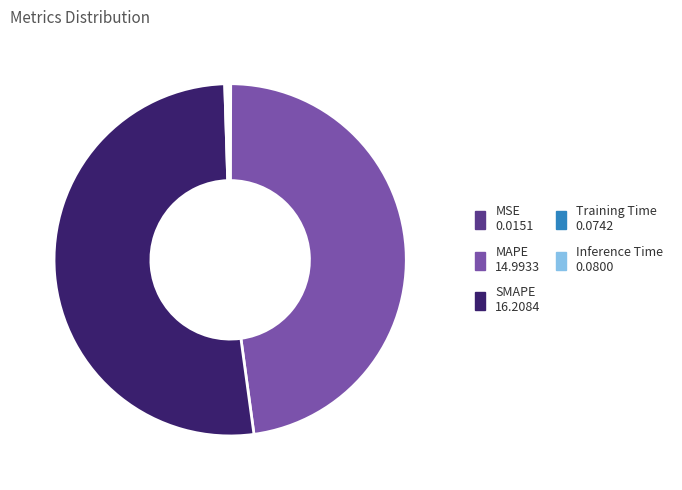

Which category has the biggest portion of the pie?

SMAPE